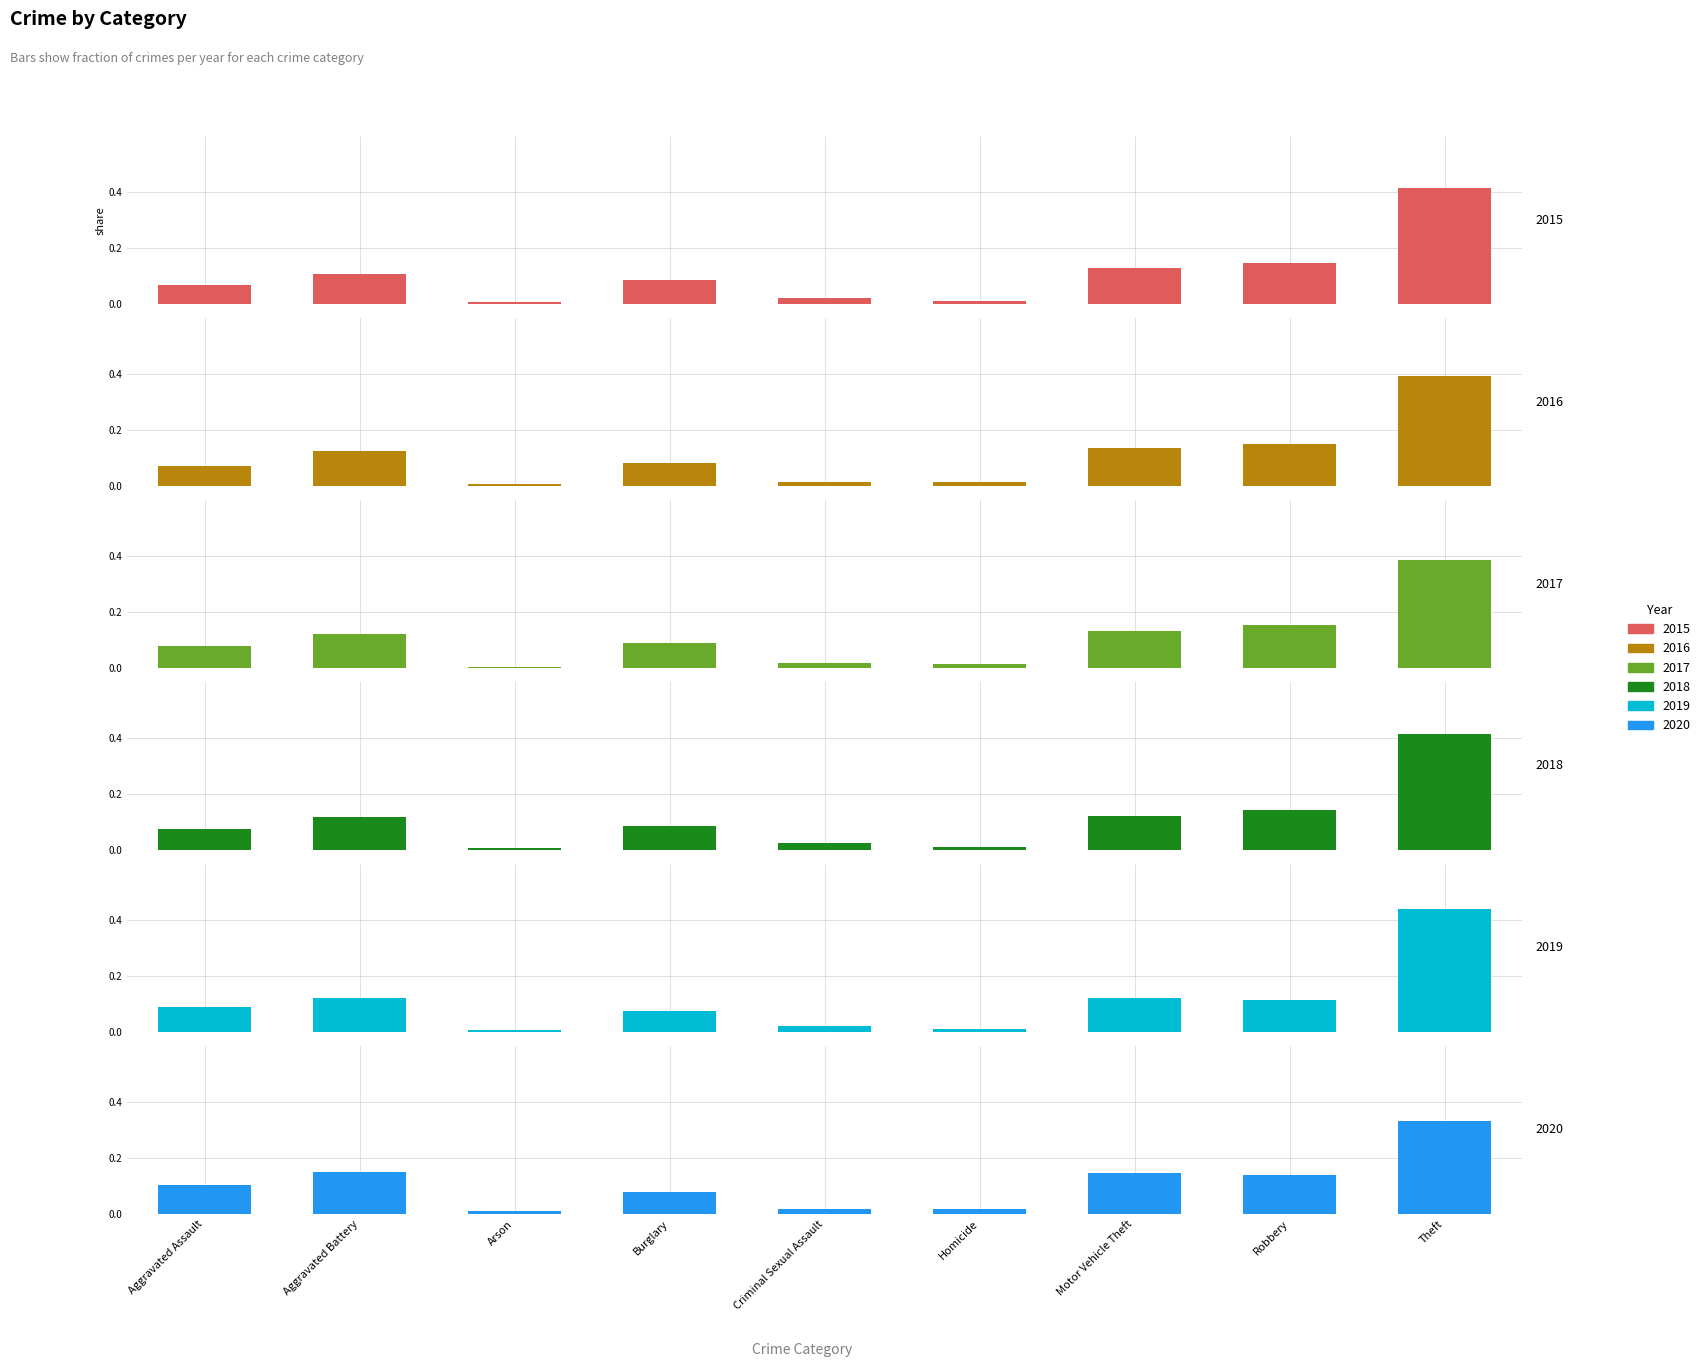

Is the value of 2020 at Aggravated Battery greater than the value of 2017 at Aggravated Battery?

Yes